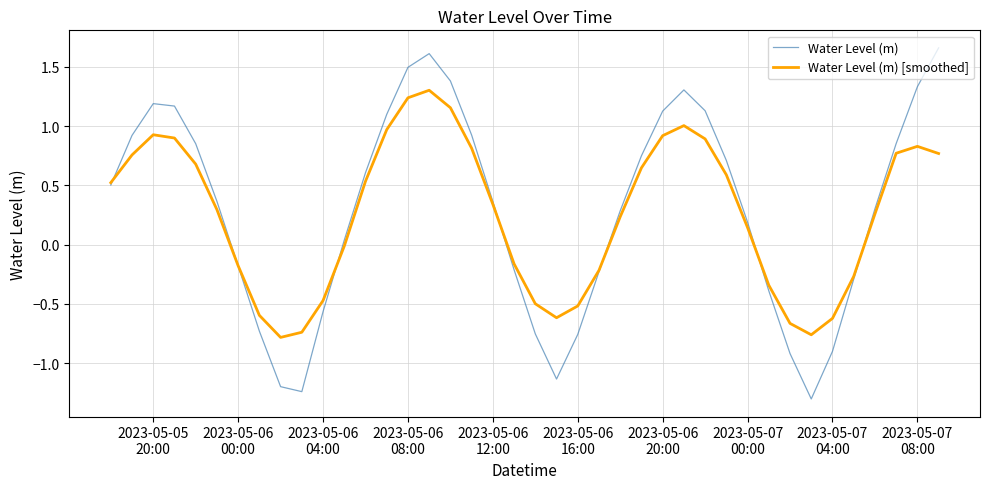

What is the minimum value shown in the chart?

-1.3